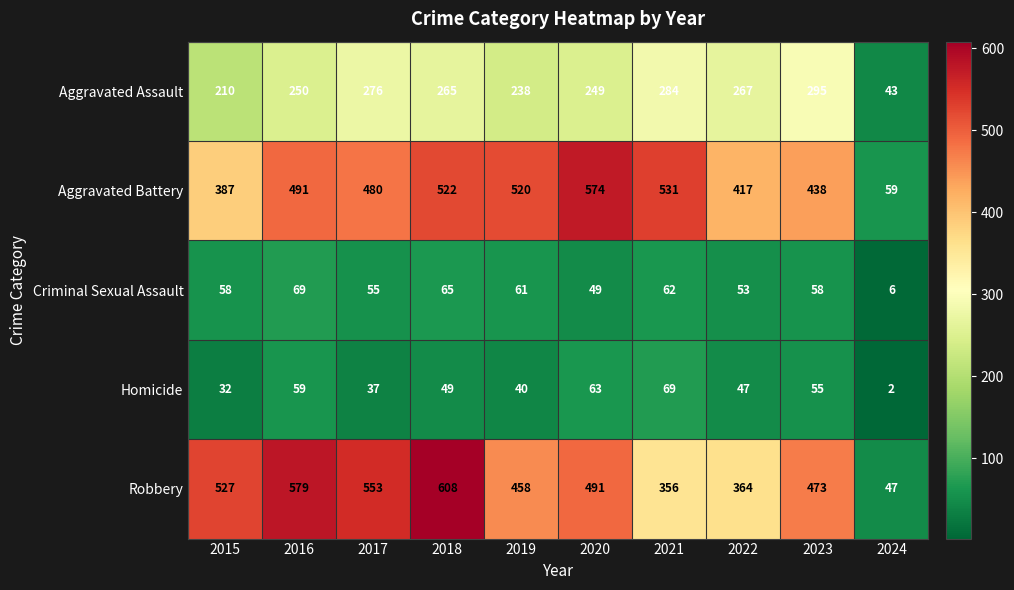

At 2021, list the series in order from smallest to largest.

Criminal Sexual Assault, Homicide, Aggravated Assault, Robbery, Aggravated Battery